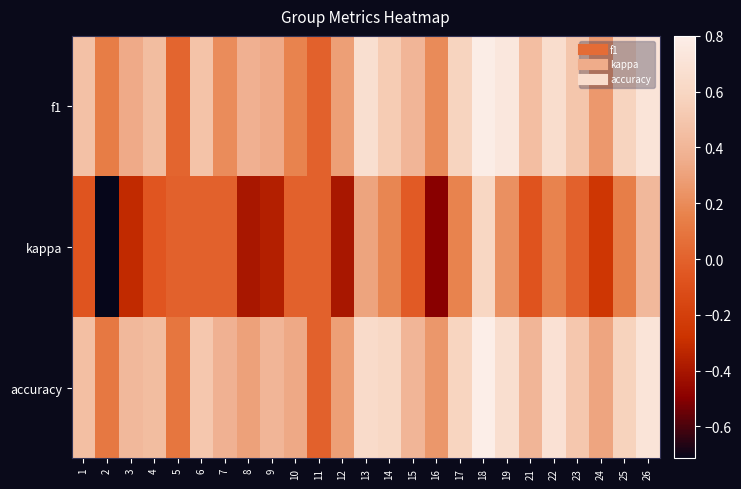

Between 1 and 18, which is larger?

18